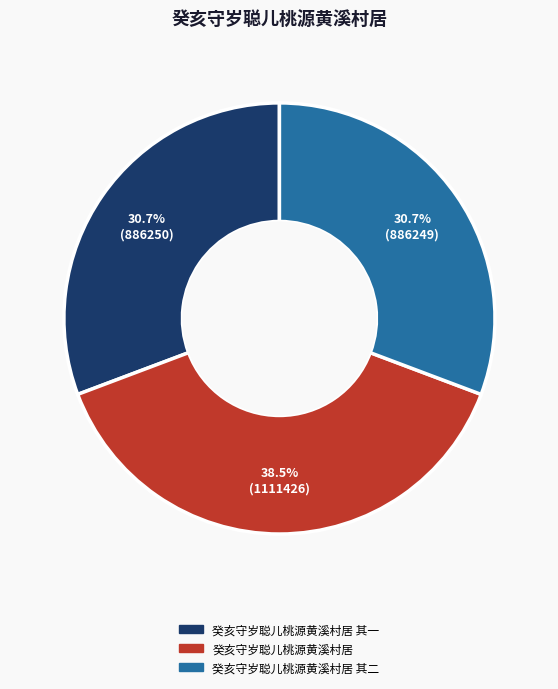

Is there a majority slice in this chart?

No